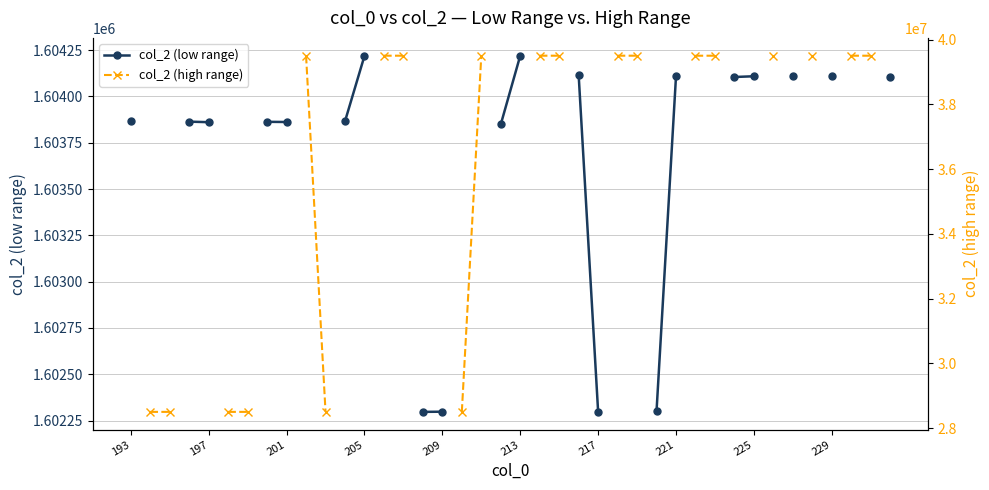

Is this an area chart (filled region under the line)?

No